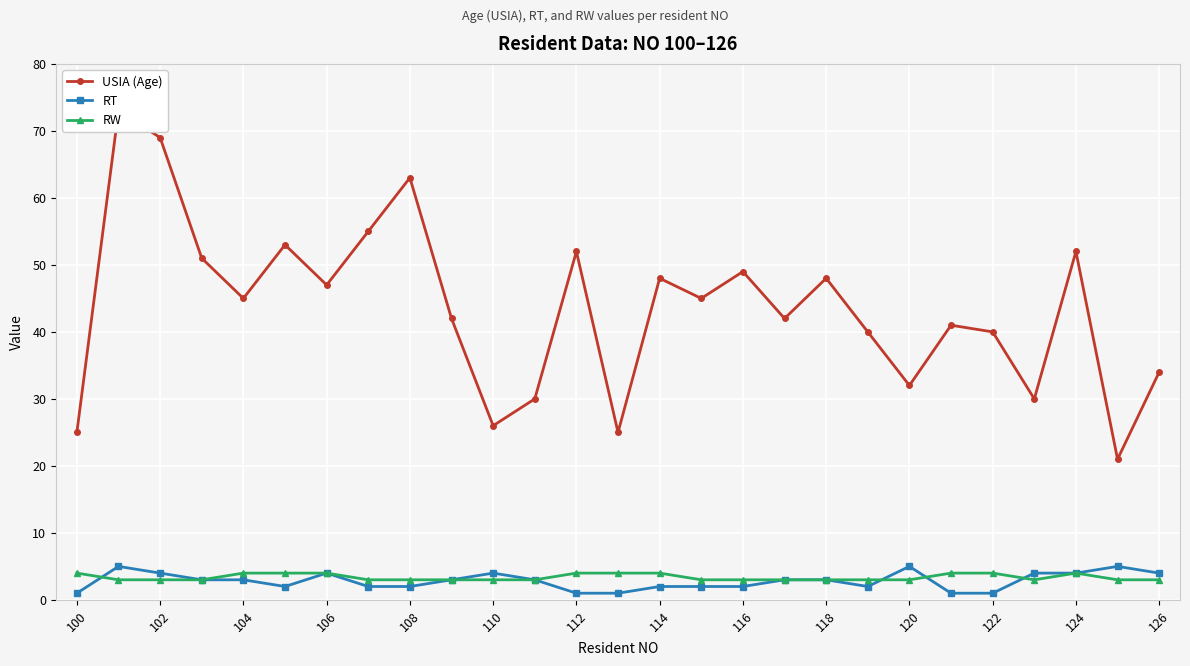

True or false: RT has more than 2 points higher than both neighbors.

True